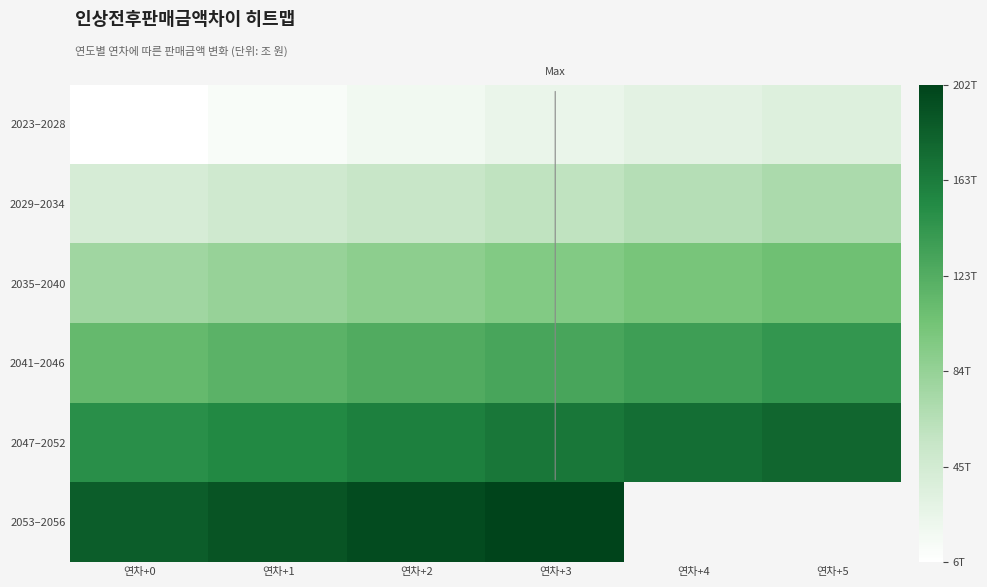

What is the approximate value of 2029–2034 at 연차+0?

41520225094353.6